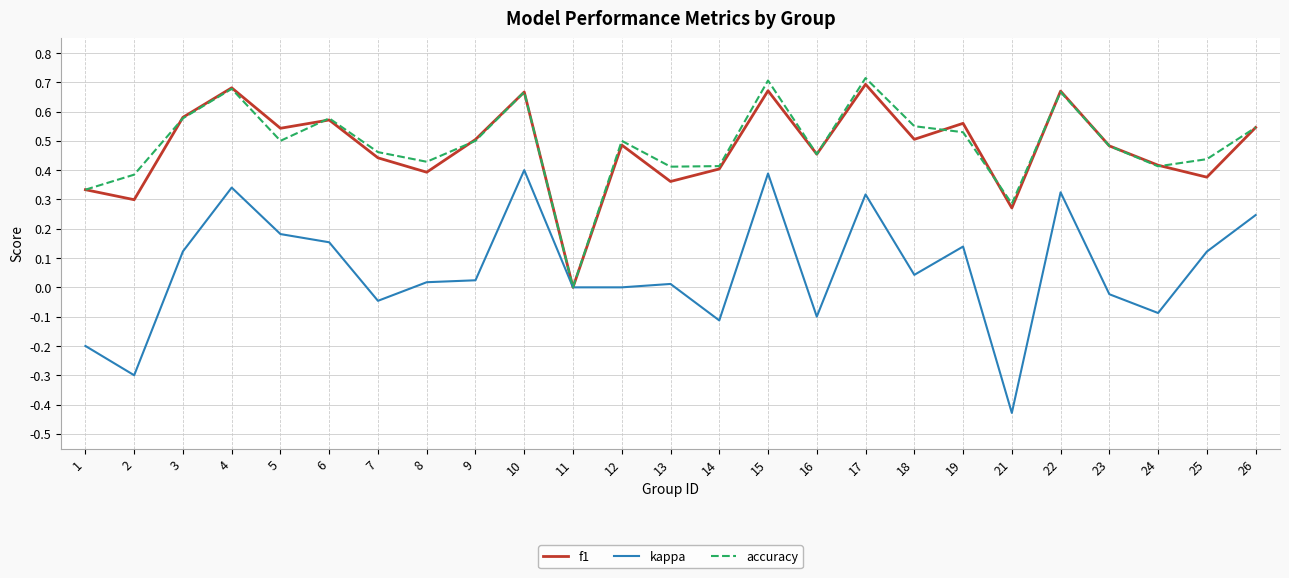

Which series has the widest spread of values?

kappa